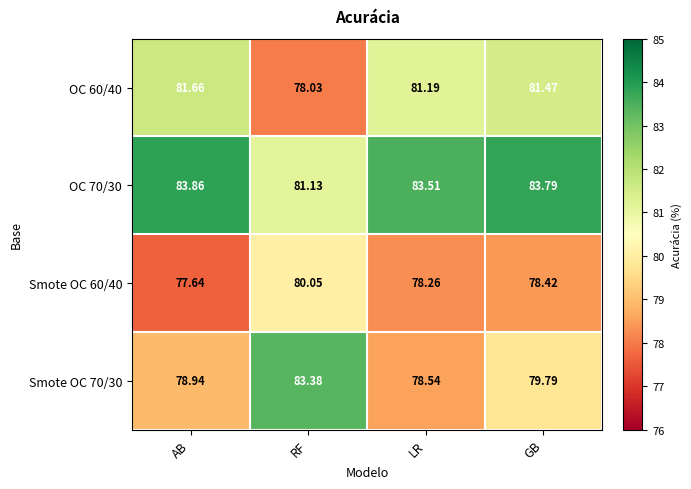

At which label does Smote OC 70/30 reach its peak?

RF